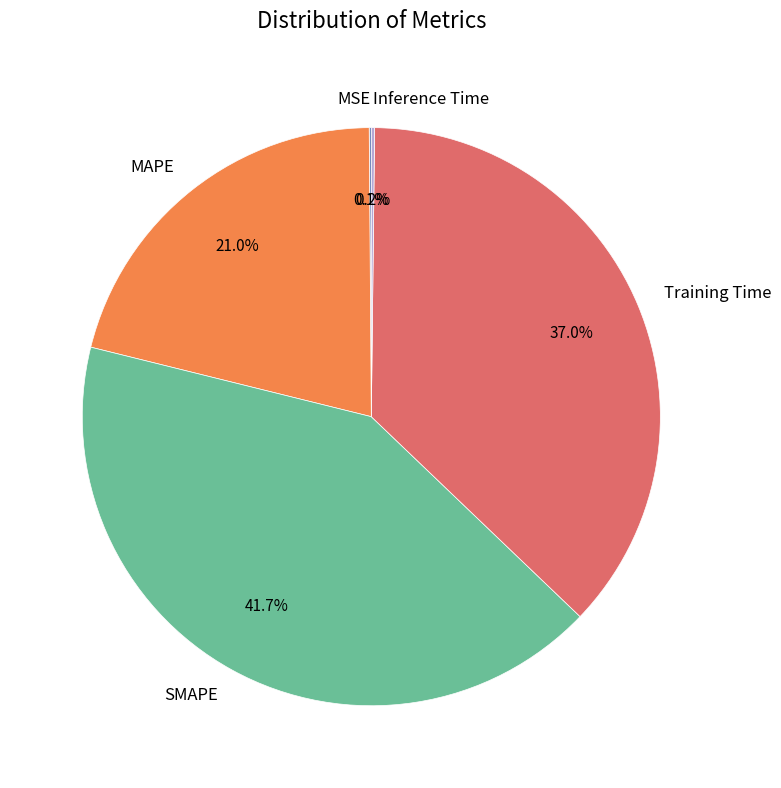

Is SMAPE the majority of the pie?

No